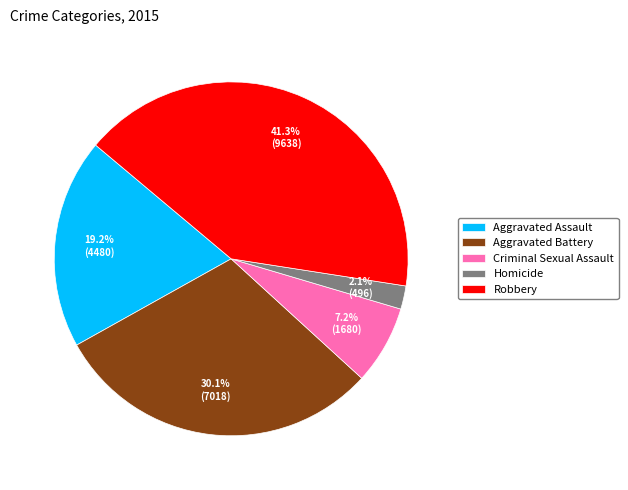

Is Homicide the majority of the pie?

No